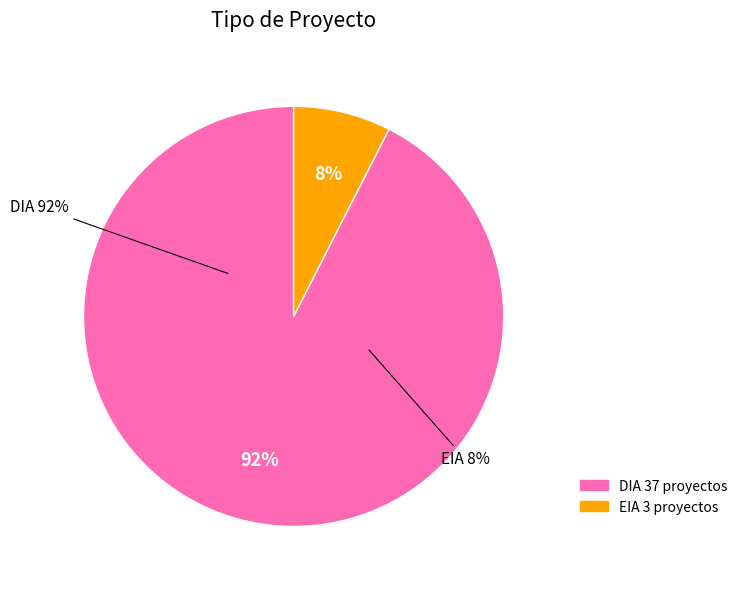

Between EIA and DIA, which is larger?

DIA